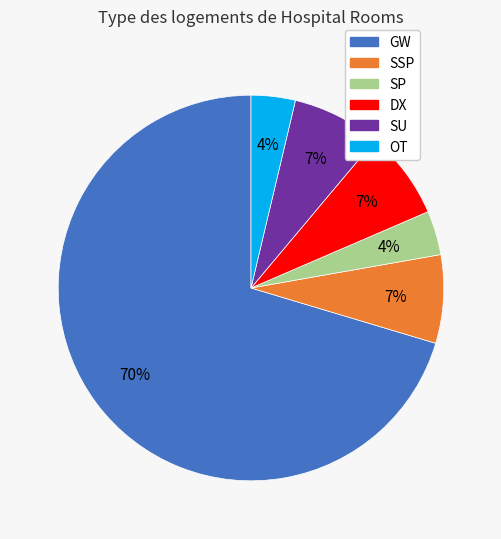

Approximately how many times larger is the value at DX compared to SSP?

1.0